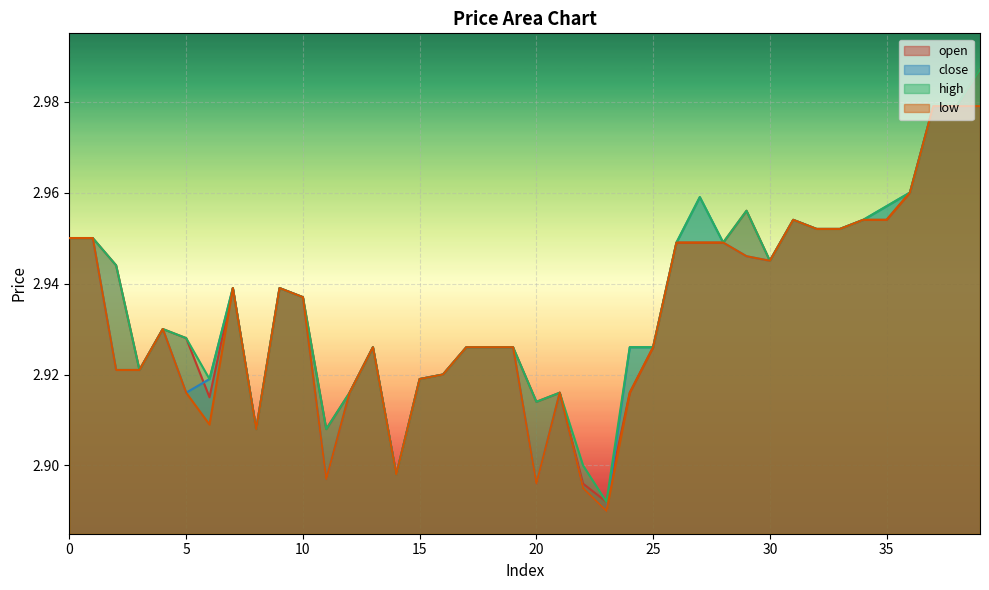

Reading right to left, transcribe all the data shown in this chart.

open: 3.0	3.0	3.0	3.0	3.0	3.0	3.0	3.0	3.0	2.9	3.0	2.9	2.9	2.9	2.9	2.9	2.9	2.9	2.9	2.9	2.9	2.9	2.9	2.9	2.9	2.9	2.9	2.9	2.9	2.9	2.9	2.9	2.9	2.9	2.9	2.9	2.9	2.9	3.0	3.0
close: 3.0	3.0	3.0	3.0	3.0	3.0	3.0	3.0	3.0	2.9	2.9	2.9	3.0	2.9	2.9	2.9	2.9	2.9	2.9	2.9	2.9	2.9	2.9	2.9	2.9	2.9	2.9	2.9	2.9	2.9	2.9	2.9	2.9	2.9	2.9	2.9	2.9	2.9	3.0	3.0
high: 3.0	3.0	3.0	3.0	3.0	3.0	3.0	3.0	3.0	2.9	3.0	2.9	3.0	2.9	2.9	2.9	2.9	2.9	2.9	2.9	2.9	2.9	2.9	2.9	2.9	2.9	2.9	2.9	2.9	2.9	2.9	2.9	2.9	2.9	2.9	2.9	2.9	2.9	3.0	3.0
low: 3.0	3.0	3.0	3.0	3.0	3.0	3.0	3.0	3.0	2.9	2.9	2.9	2.9	2.9	2.9	2.9	2.9	2.9	2.9	2.9	2.9	2.9	2.9	2.9	2.9	2.9	2.9	2.9	2.9	2.9	2.9	2.9	2.9	2.9	2.9	2.9	2.9	2.9	3.0	3.0